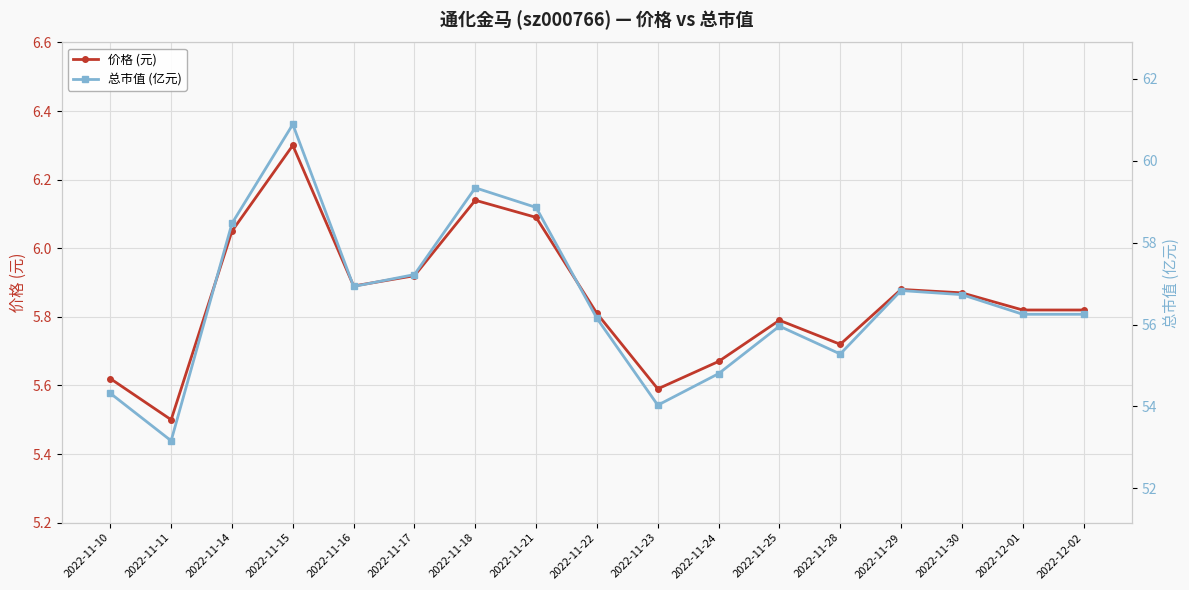

What is the minimum value shown in the chart?

5.5